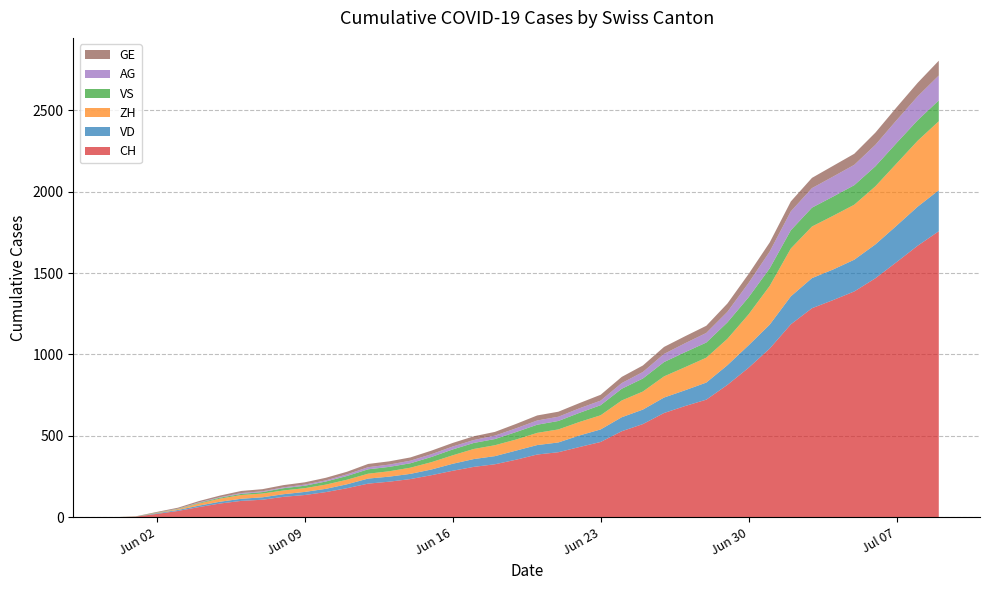

Reading right to left, extract all data points from this chart.

CH: 1757	1668	1567	1468	1387	1334	1284	1185	1036	918	813	722	683	640	572	528	462	431	399	385	353	325	309	285	258	234	218	206	178	154	136	125	107	100	84	62	38	20	3	0
VD: 252	240	224	208	195	188	185	172	147	138	121	105	97	95	89	86	77	71	60	58	56	50	48	43	35	32	31	31	24	20	19	16	15	13	11	9	6	4	0	0
ZH: 424	405	382	357	338	330	317	294	238	190	162	153	142	130	111	103	87	83	80	75	68	67	62	52	45	38	33	30	28	26	23	23	23	23	19	13	5	2	0	0
VS: 128	126	126	123	120	118	116	112	108	105	101	93	92	88	80	72	62	56	52	50	46	38	37	36	32	27	27	27	23	19	15	14	9	7	6	4	2	2	1	0
AG: 153	147	140	132	125	123	120	116	103	88	65	59	55	50	40	35	28	28	26	26	23	21	18	18	17	16	14	13	10	7	7	5	5	5	3	3	1	0	0	0
GE: 91	83	79	75	68	66	63	61	56	55	51	44	43	43	40	38	36	32	31	31	27	23	23	22	22	20	20	20	16	16	14	14	13	13	10	8	6	4	1	0